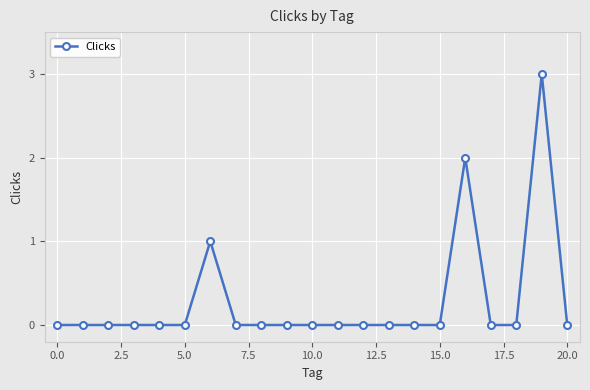

What is the greatest value displayed?

3